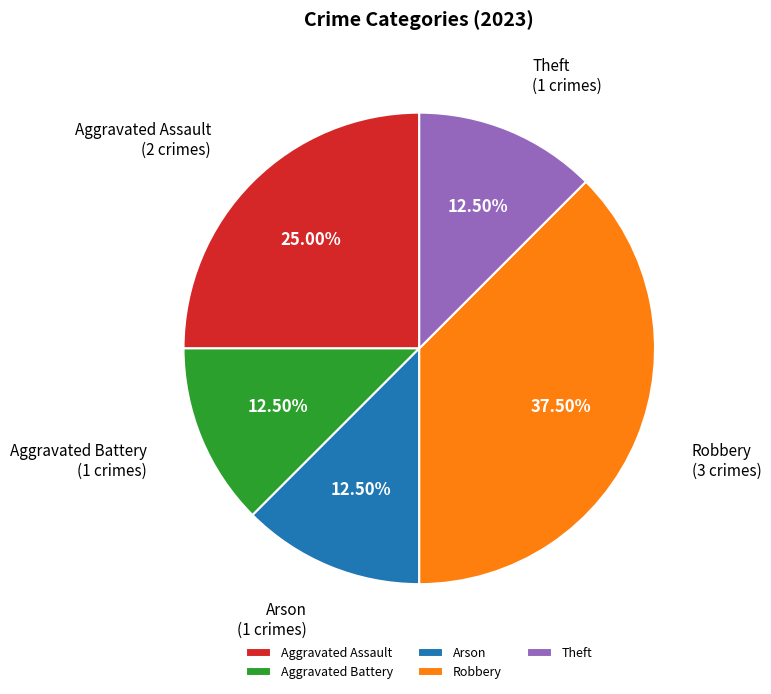

Is there a majority slice in this chart?

No